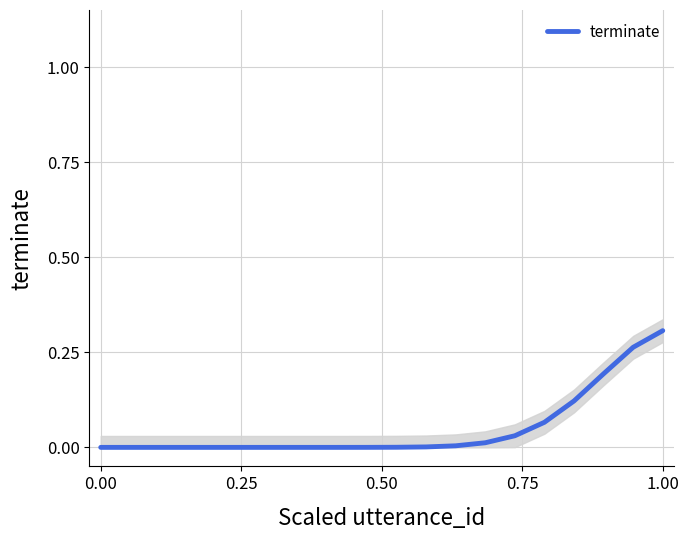

What is the difference between the maximum and second lowest values?

0.3